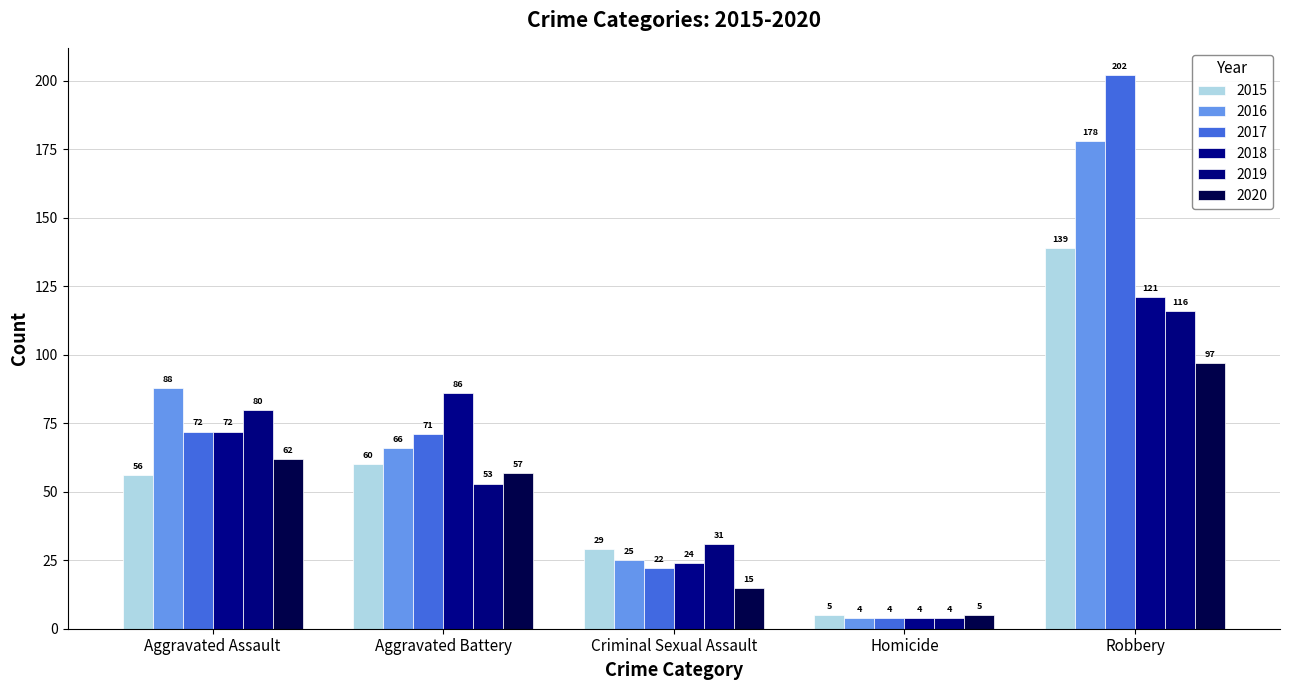

Reading right to left, extract all data points from this chart.

2015: 139	5	29	60	56
2016: 178	4	25	66	88
2017: 202	4	22	71	72
2018: 121	4	24	86	72
2019: 116	4	31	53	80
2020: 97	5	15	57	62